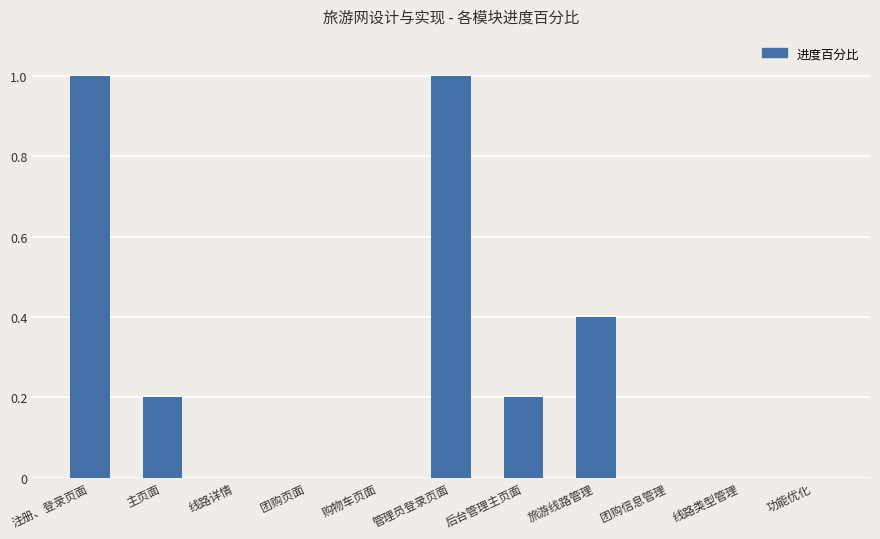

How many categories are shown in the chart?

11